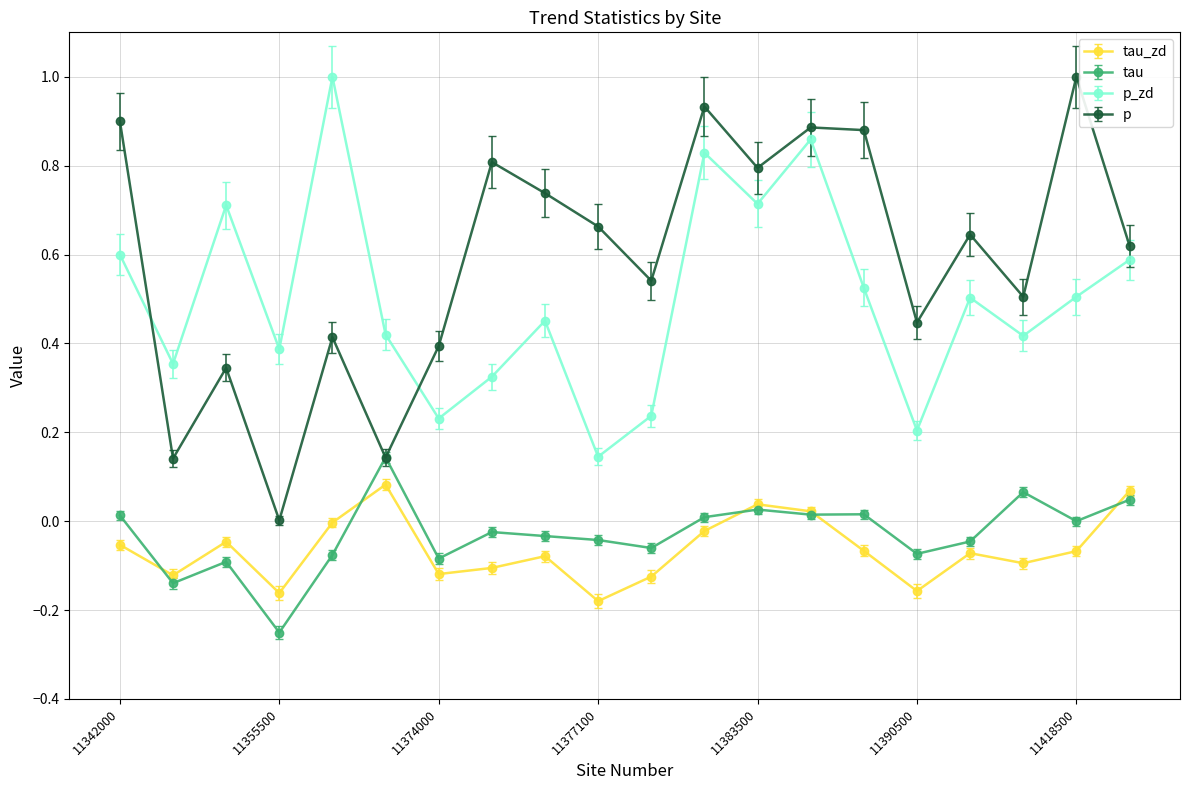

Which series has the largest total across all categories?

p